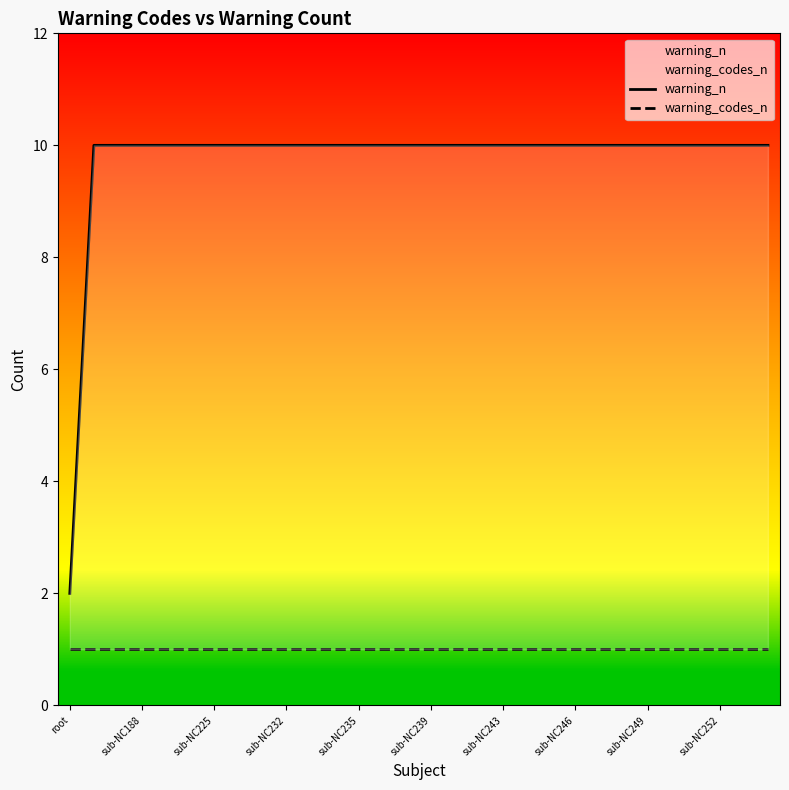

Which series has the largest range (max minus min)?

warning_n